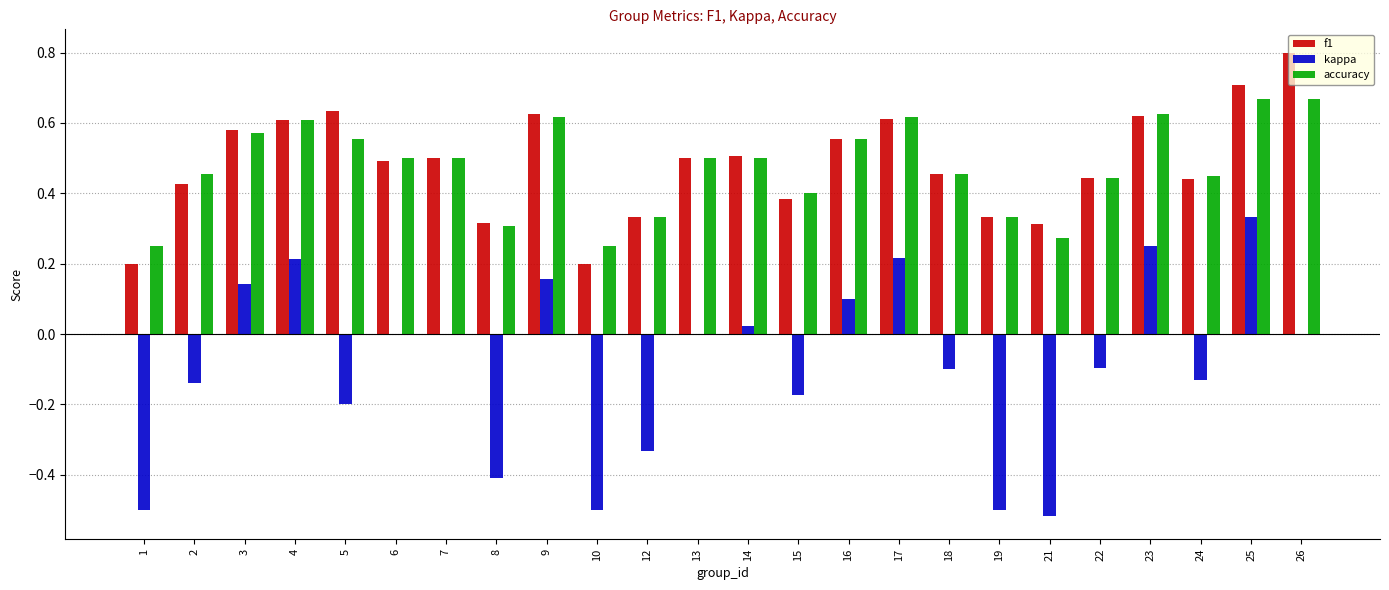

The value of f1 at 19 is 0.3. True or false?

True